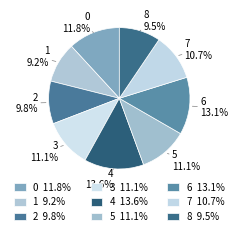

To the nearest percent, what is the combined percentage of 3 and 7?

22%